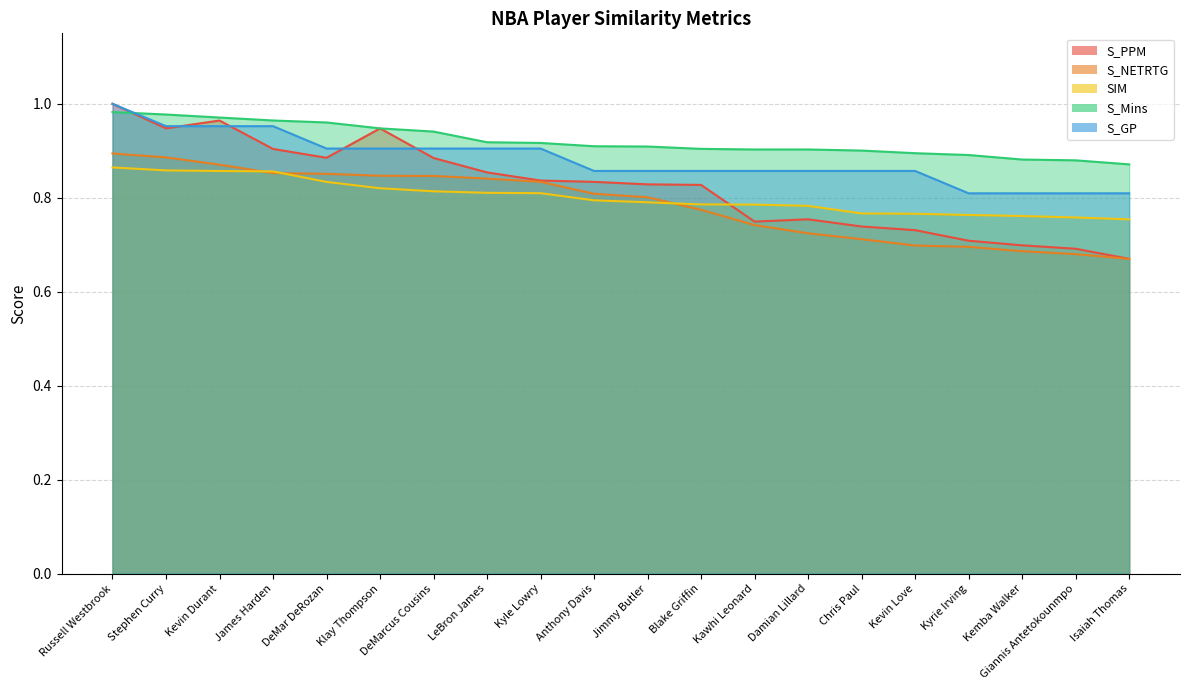

Count the S_GP values in the range 0 to 1.

20